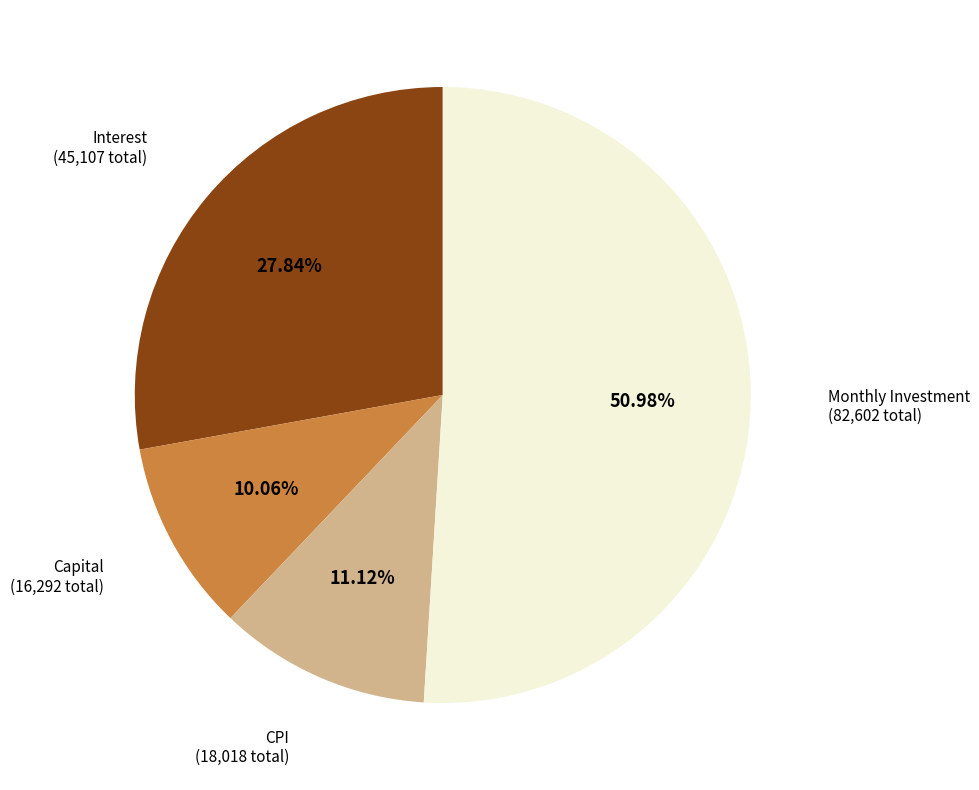

Is there a majority slice in this chart?

Yes